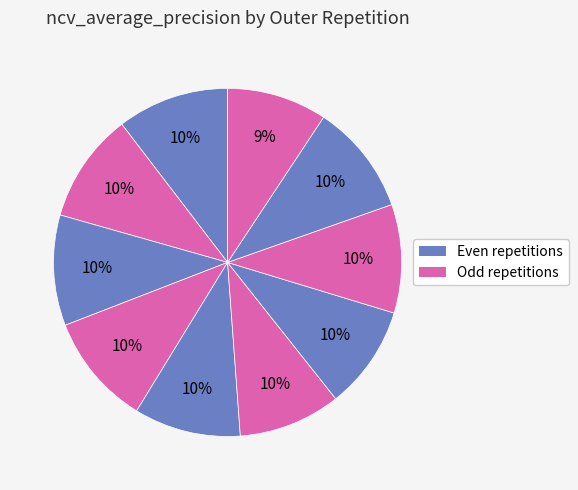

To the nearest percent, what is the average slice percentage?

10%